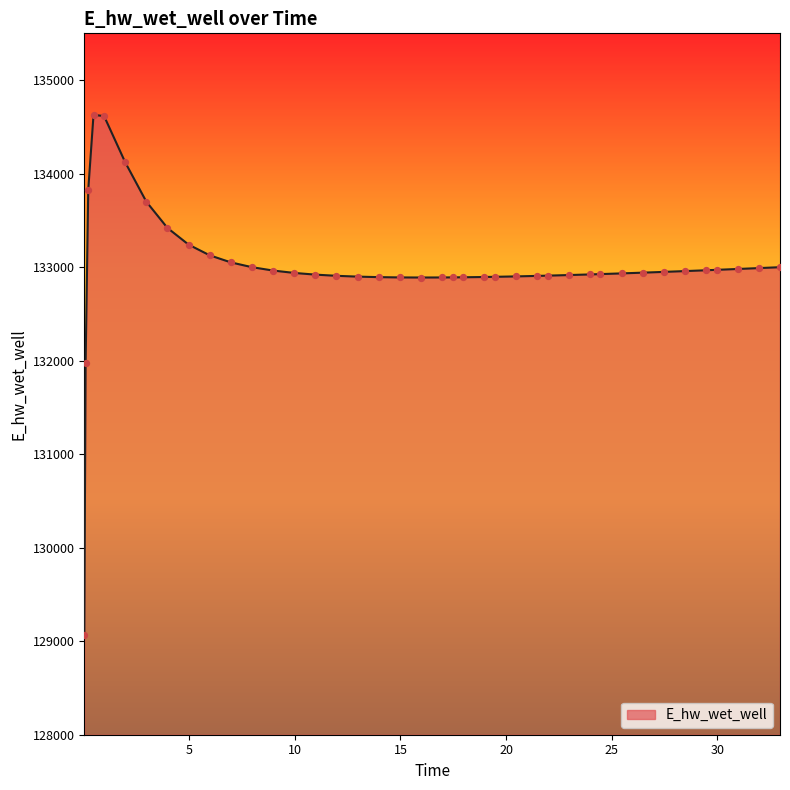

What is the difference between the maximum and minimum values?

5557.7